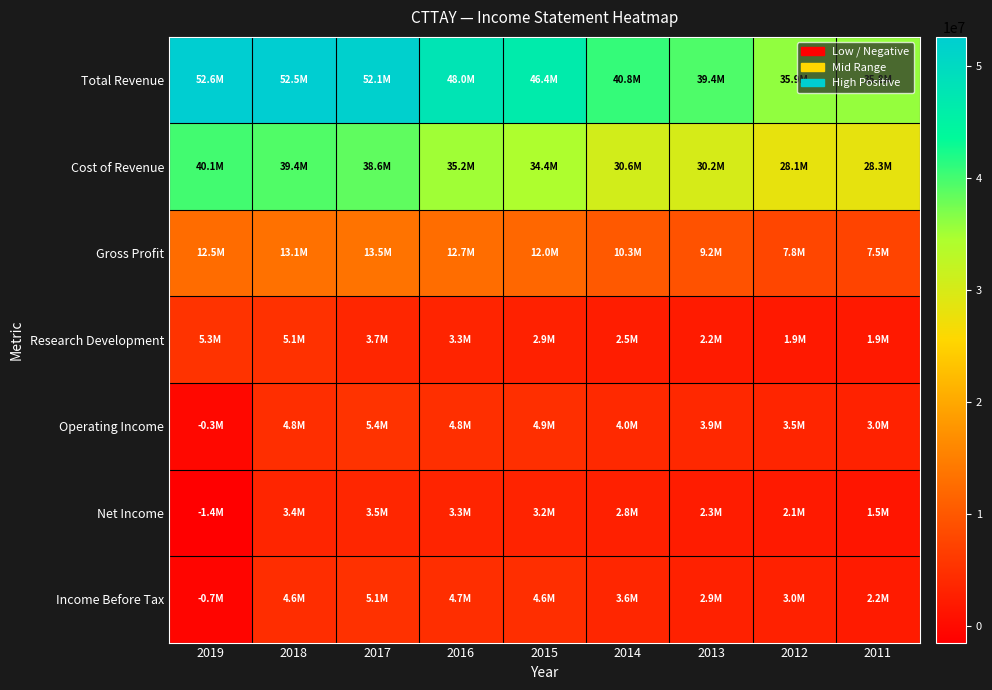

What is the maximum value shown in the chart?

52613500